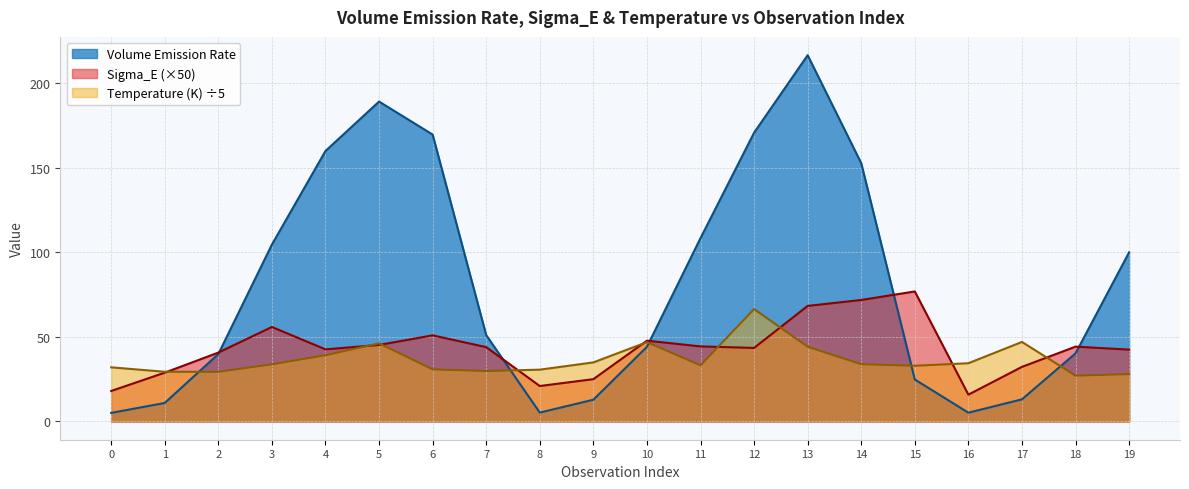

Reading left to right, what are all the values shown in this chart?

Volume Emission Rate: 5.0	10.9	39.8	104.5	159.8	189.0	169.5	51.0	5.2	12.8	44.1	108.3	170.6	216.4	152.6	24.8	5.1	13.0	40.2	99.9
Sigma_E: 18.0	28.8	40.7	55.8	42.6	45.2	50.8	43.9	20.9	25.0	47.7	44.3	43.4	68.2	71.8	76.8	15.8	32.2	44.2	42.4
Temperature (K): 32.0	29.3	29.3	33.7	39.1	46.1	30.8	29.8	30.6	34.9	46.8	33.1	66.4	44.1	33.8	32.9	34.4	47.0	27.0	27.9